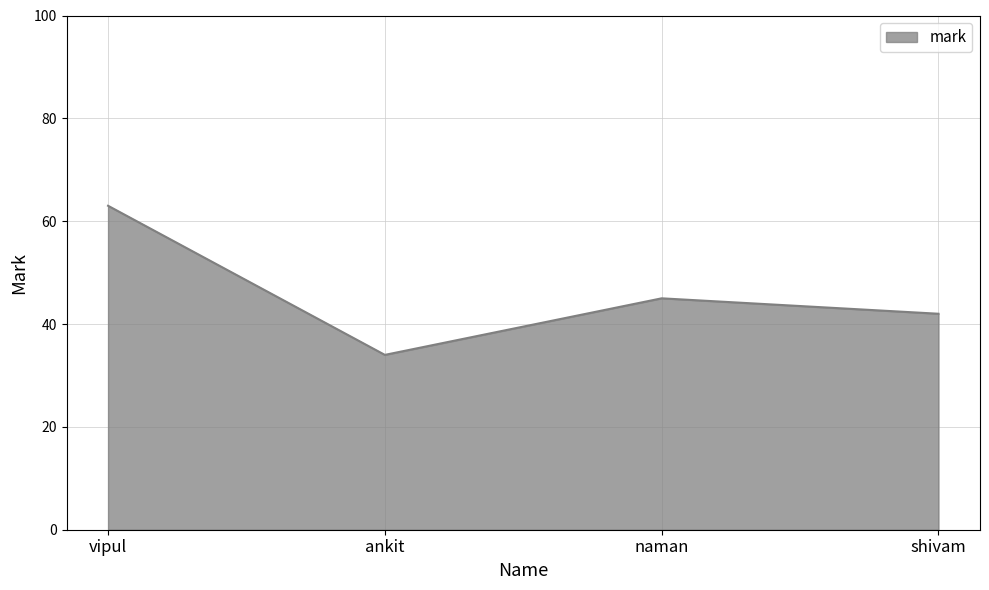

What position from the left is shivam?

4